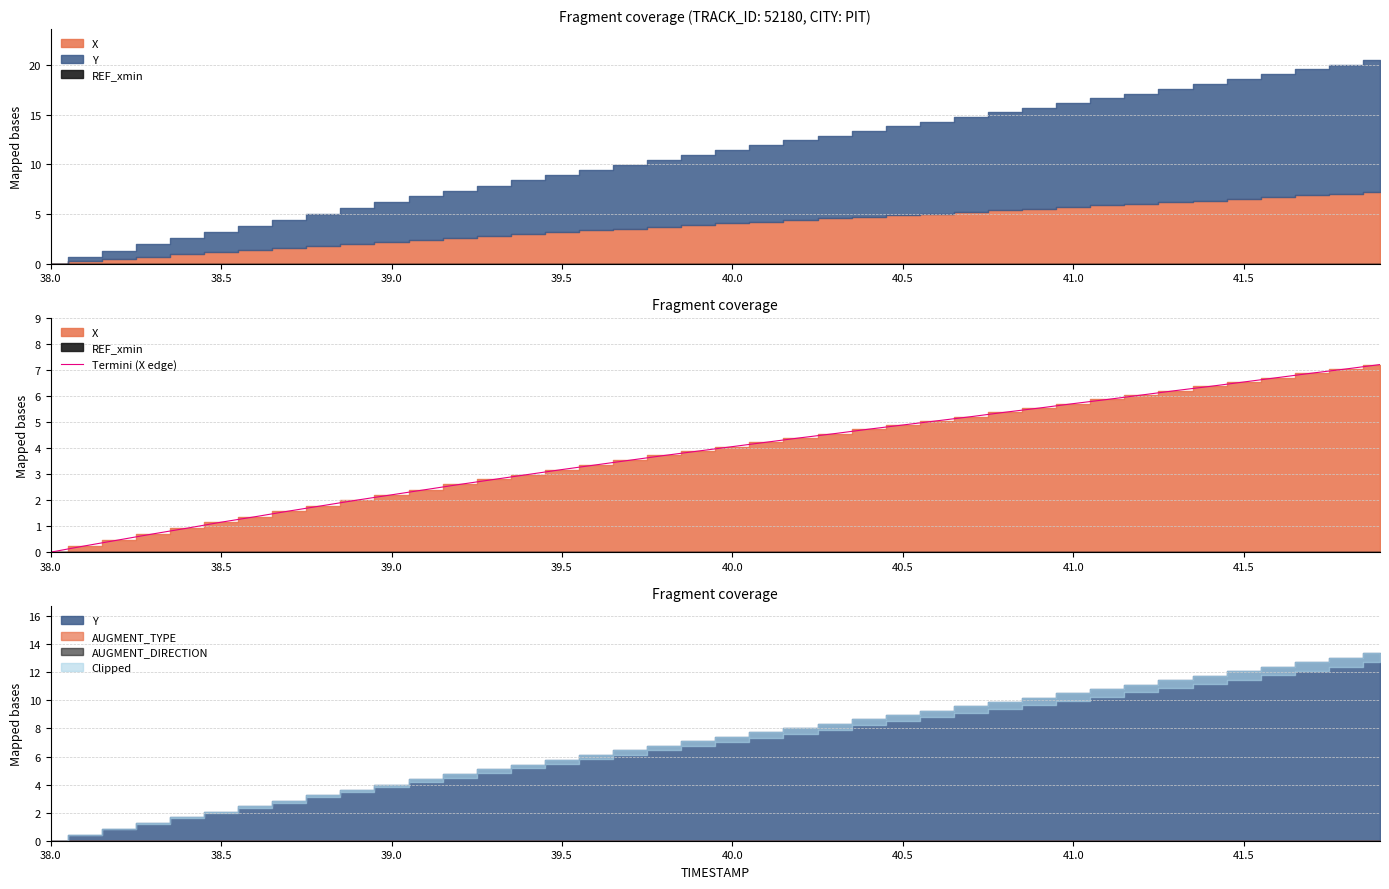

What is the maximum value for Termini (X edge)?

7.2